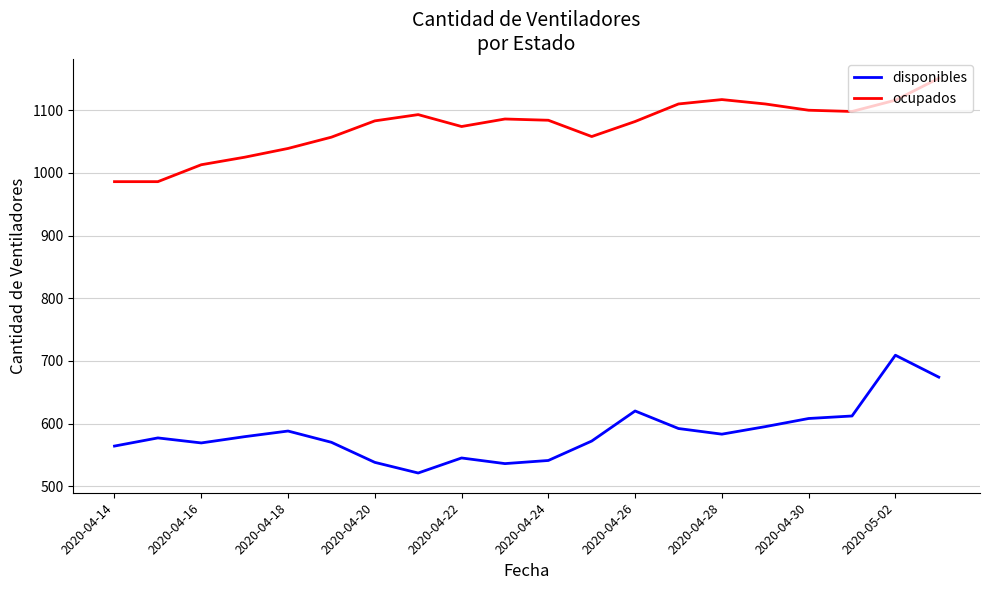

True or false: disponibles and ocupados intersect in this chart.

False